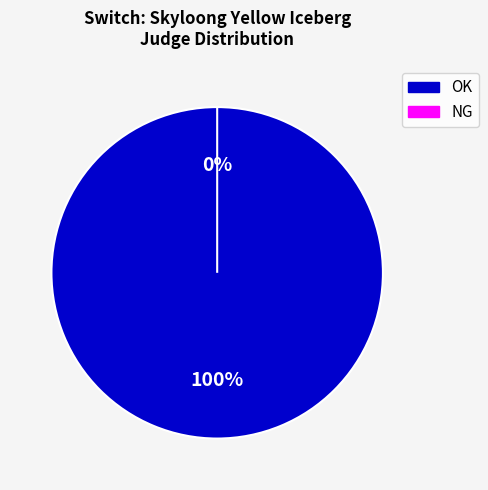

To the nearest percent, what is the average slice percentage?

50%